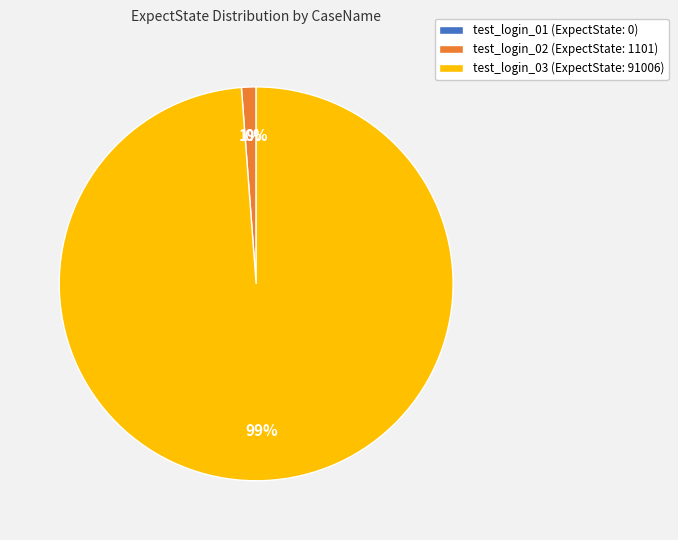

Combined, do test_login_03 and test_login_01 account for over 50%?

Yes